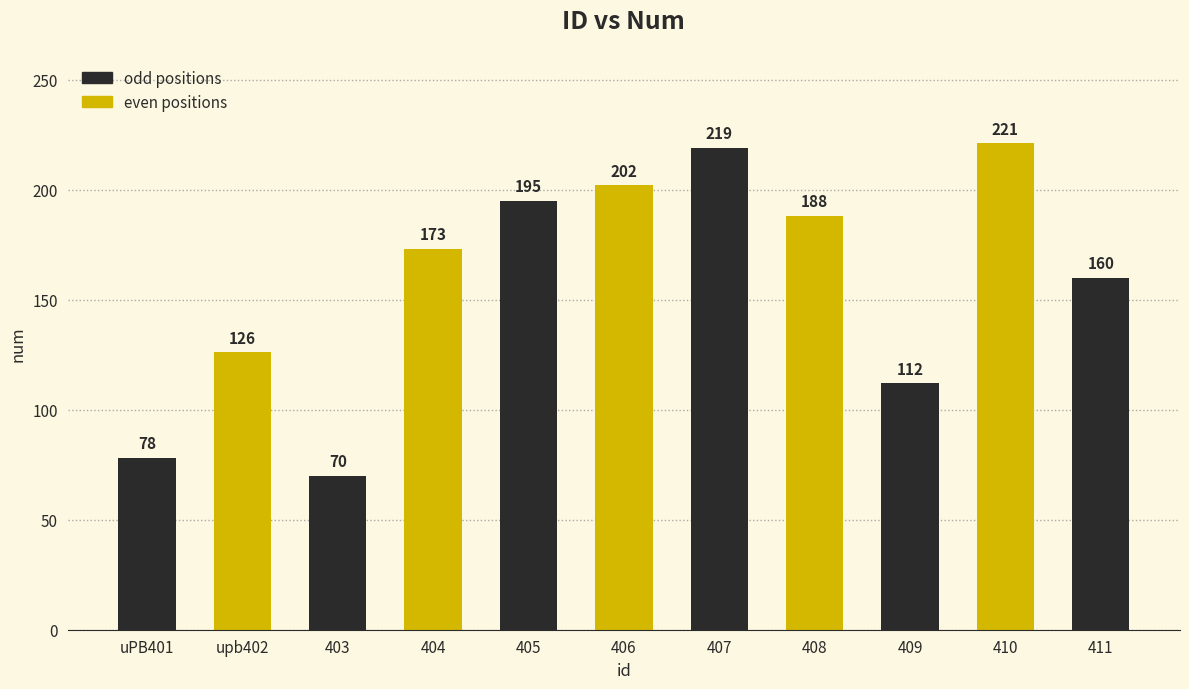

What is the label of the 1st bar from the left?

uPB401